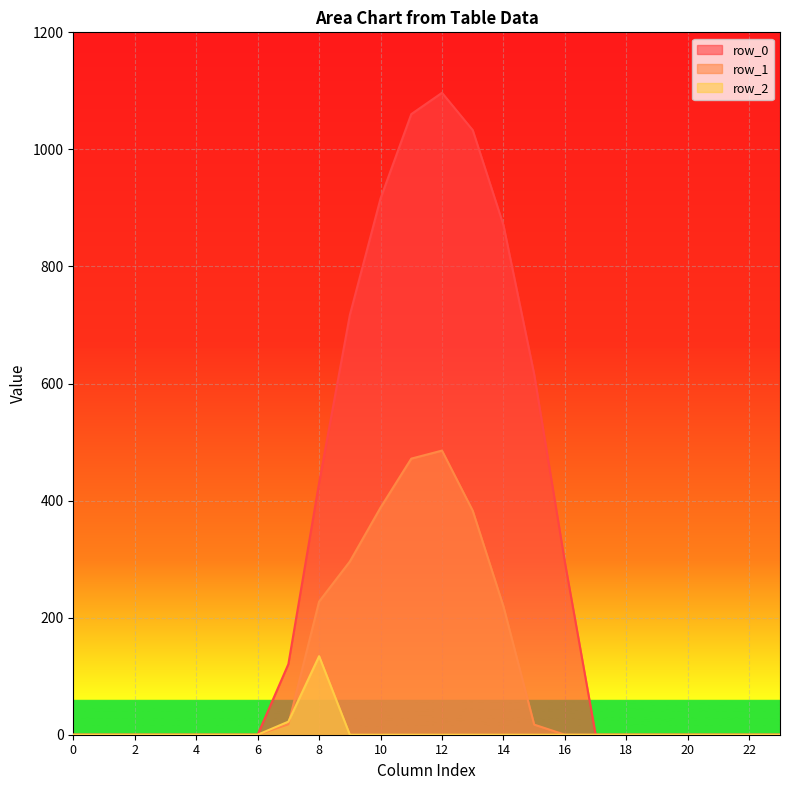

Between 16 and 19, which series saw the biggest shift?

row_0